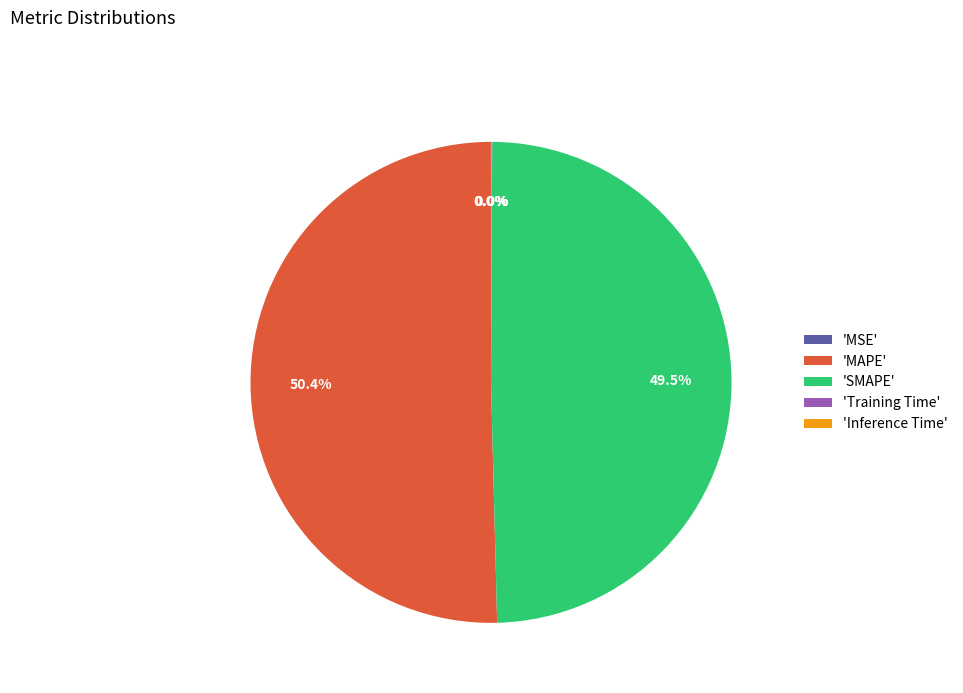

Which slice is the largest?

'MAPE'